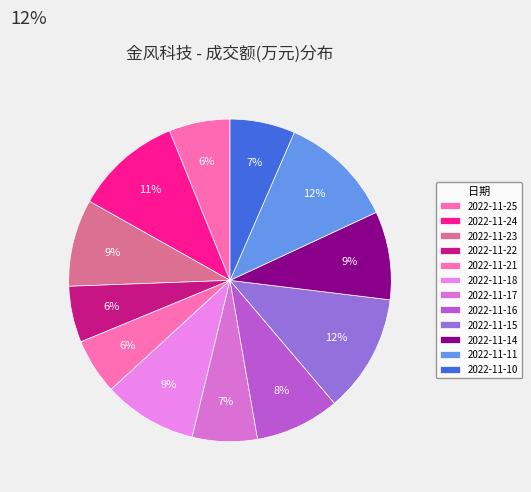

Count the number of slices in the pie.

12